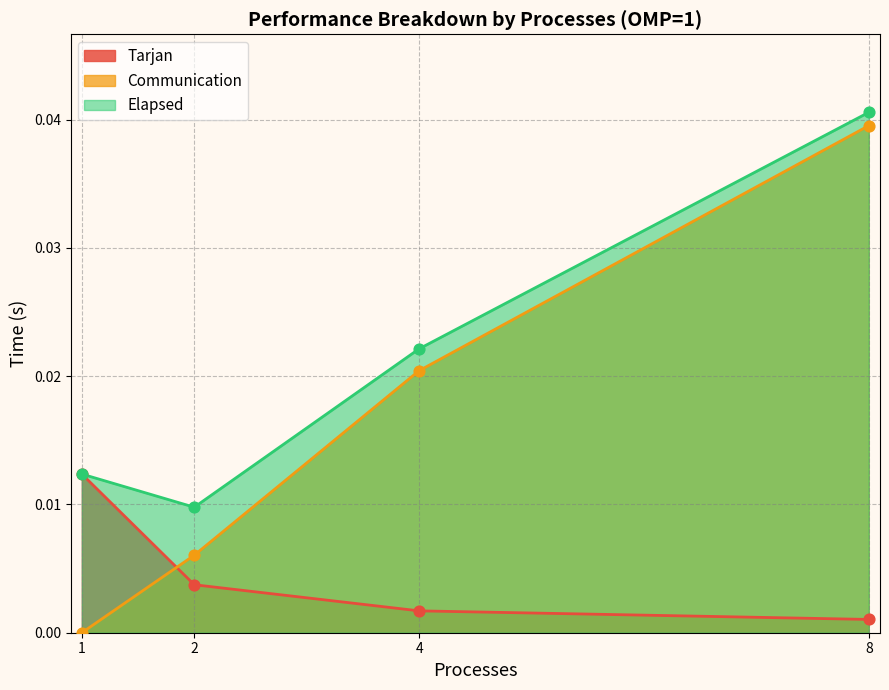

Is the value of Communication at 4 greater than the value of Elapsed at 2?

Yes